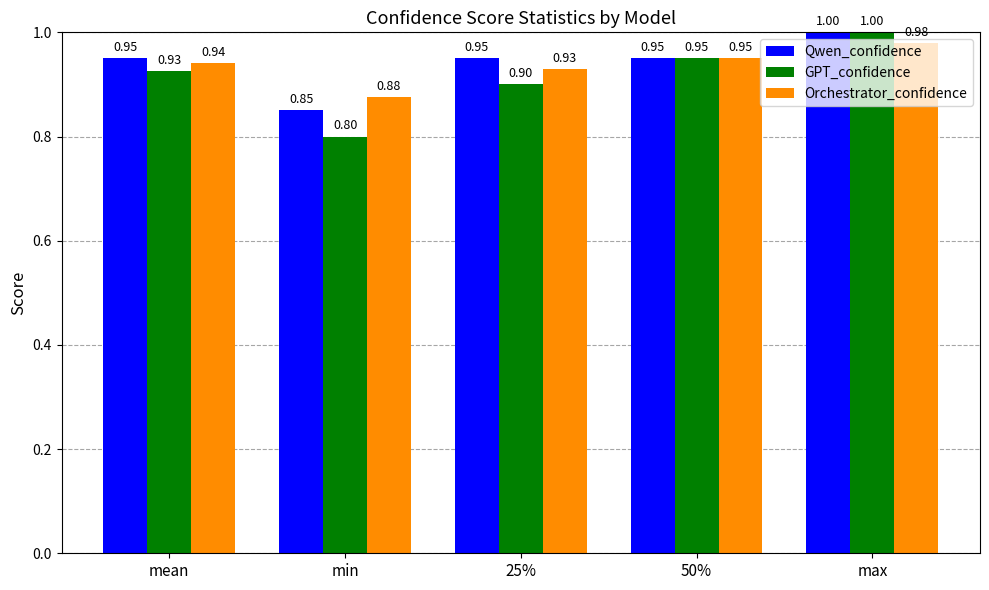

Which series has the largest total across all categories?

Qwen_confidence